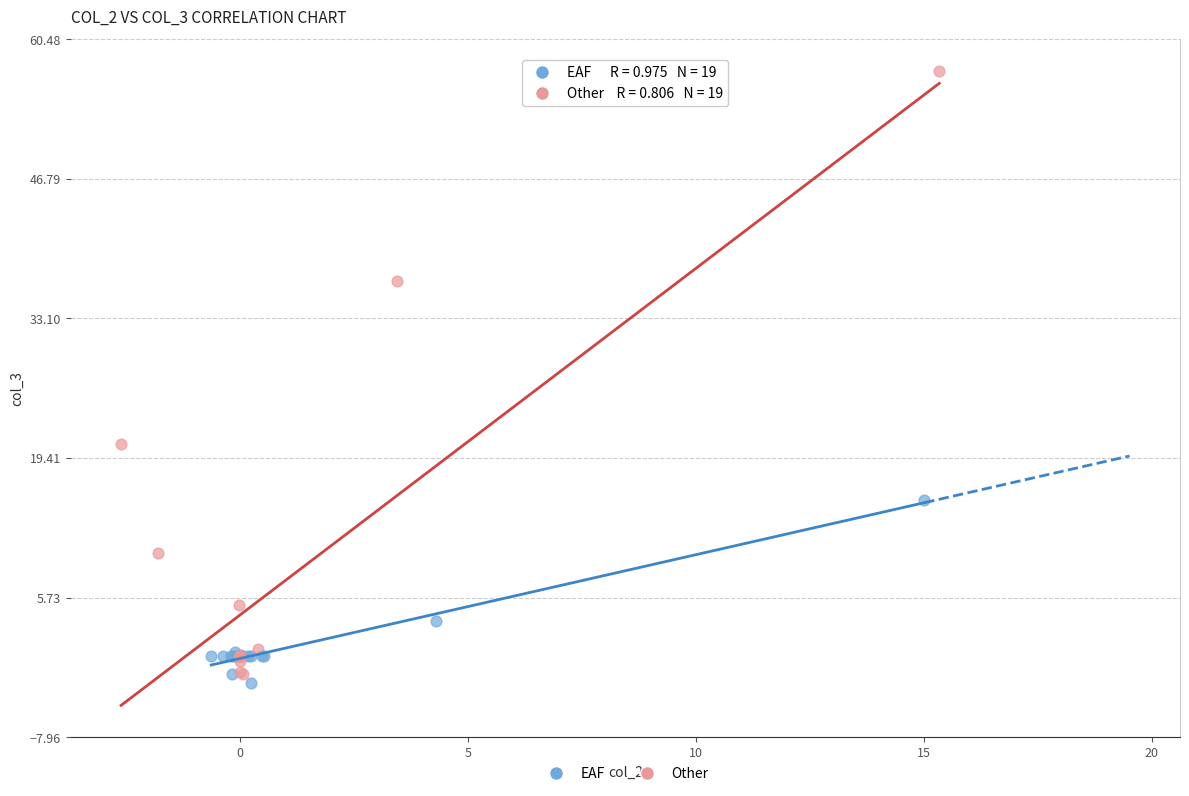

Which series reaches the minimum Y coordinate?

EAF